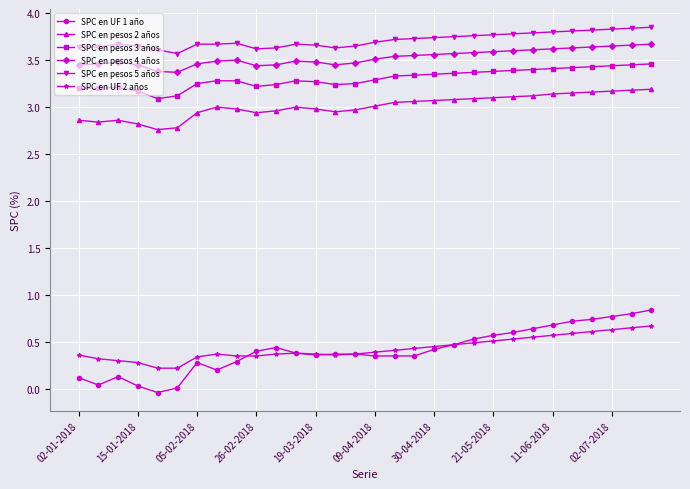

Which series has the largest total across all categories?

SPC en pesos 5 años